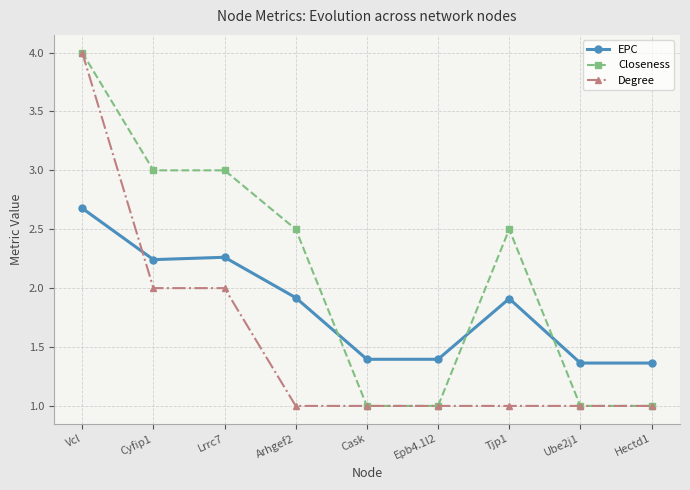

What is the difference between the highest and lowest values at Cask?

0.4